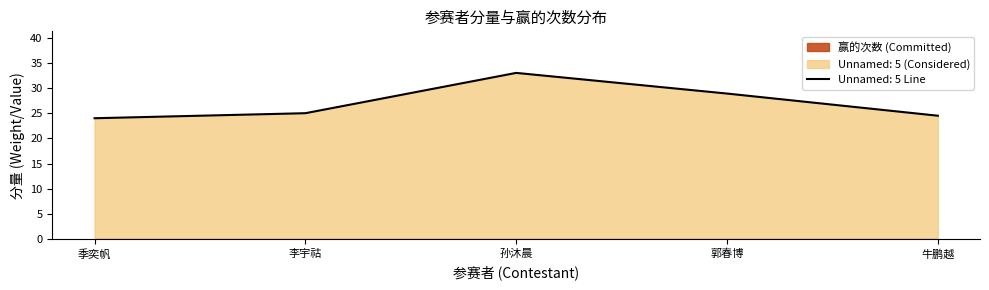

What is the minimum value shown in the chart?

24.0